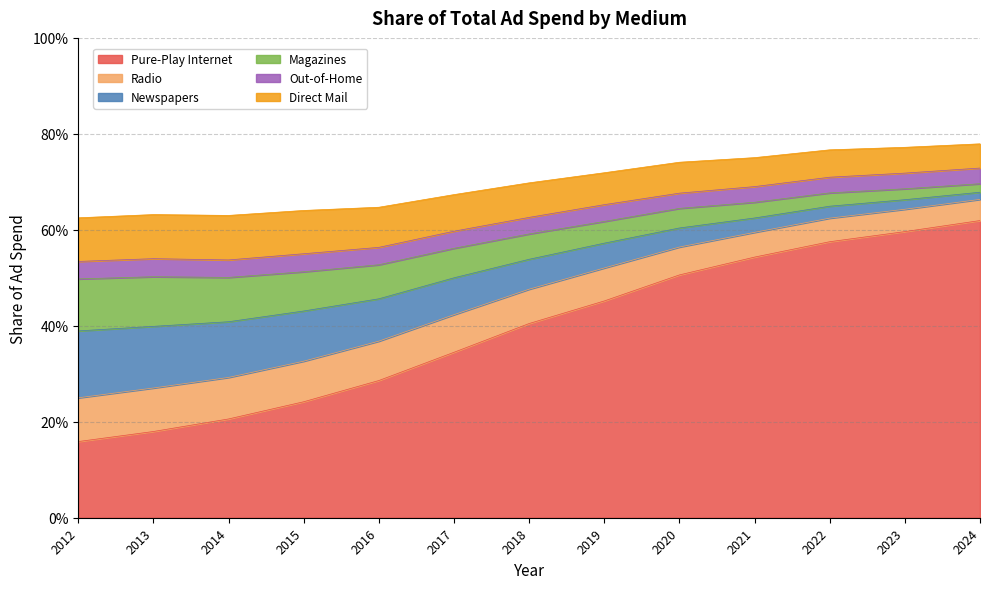

Where is Radio nearest to the value 0?

2012